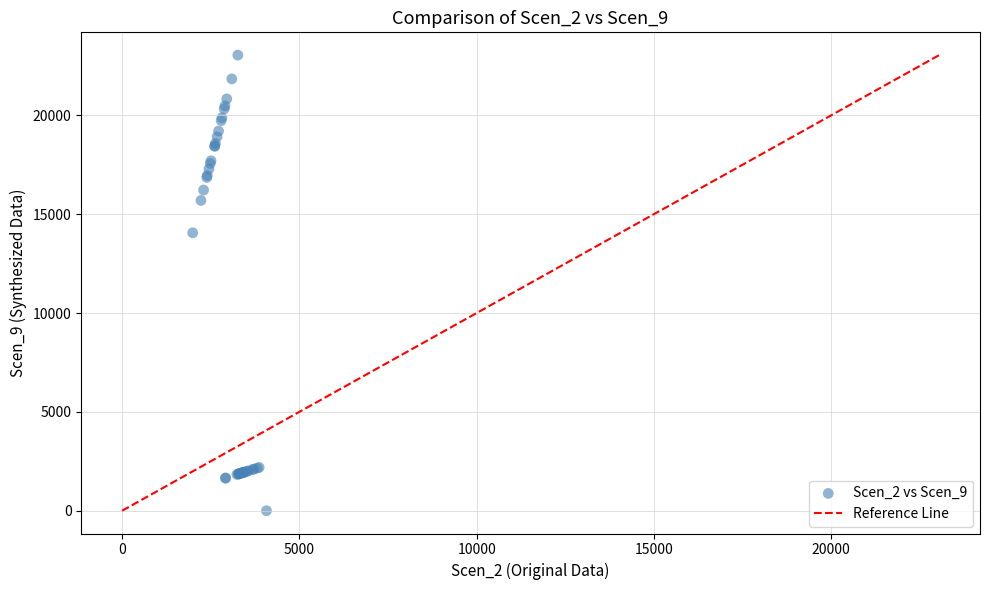

What Y value in the scatter plot is closest to 11521?

14055.3